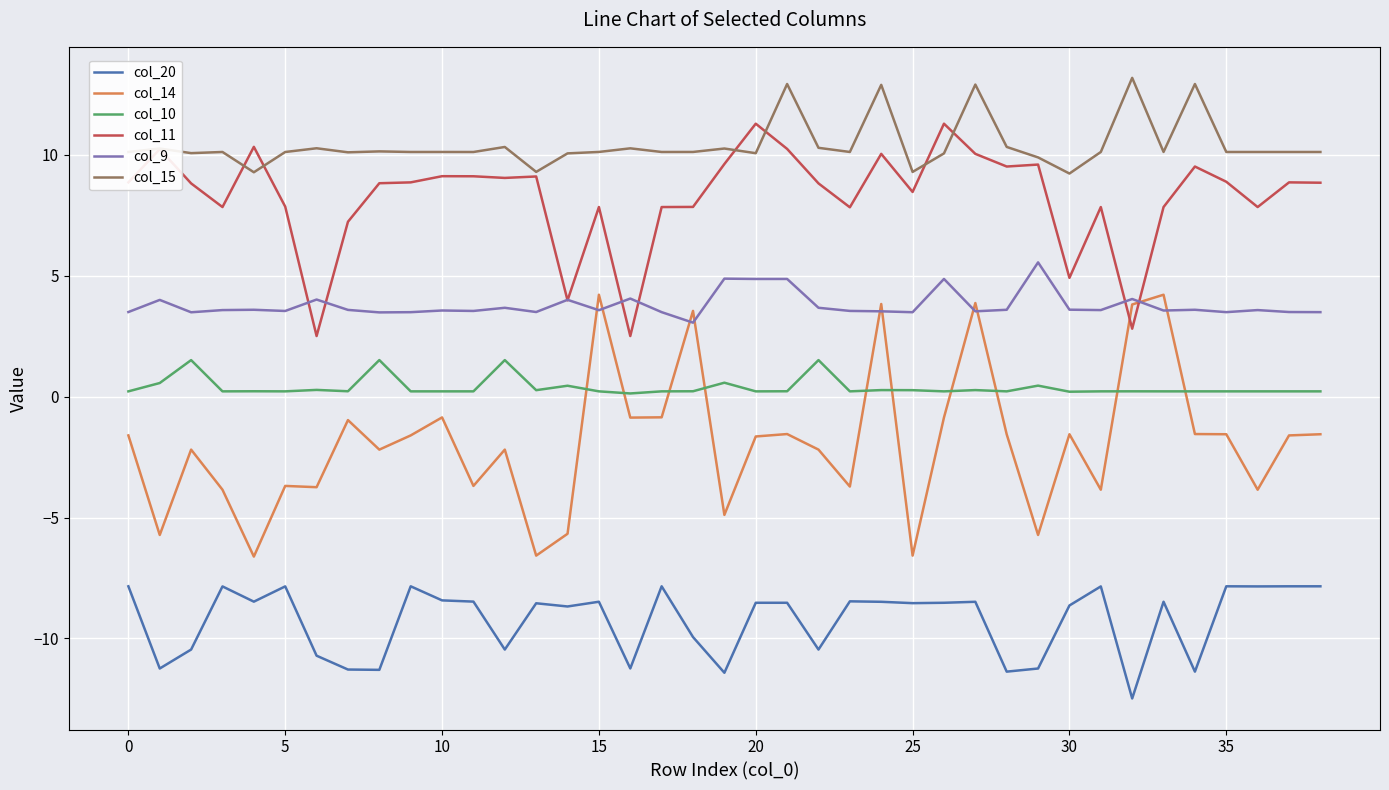

Is this an area chart (filled region under the line)?

No